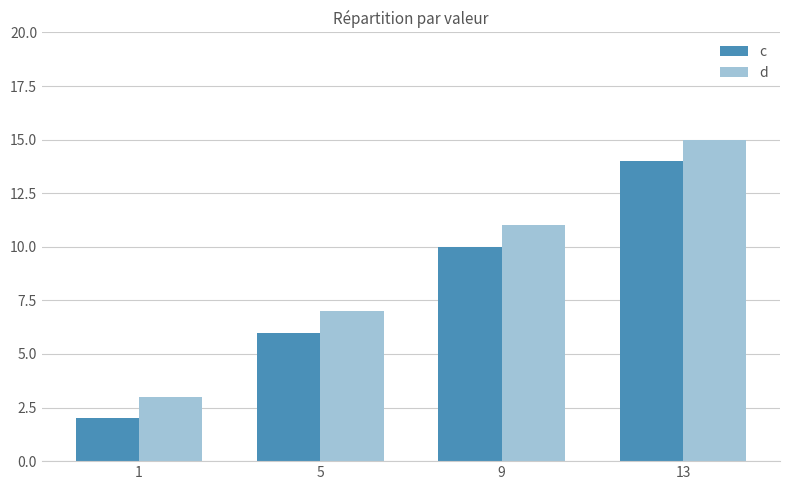

What is the sum of the d values at 9 and 13?

26